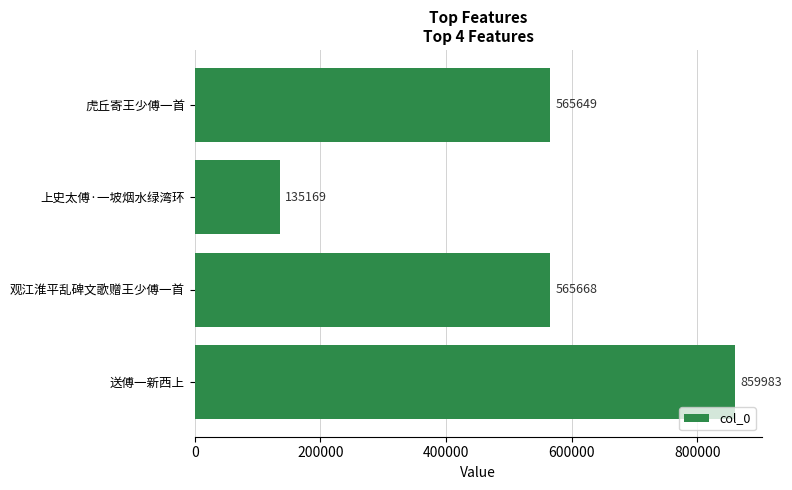

At which category does the chart reach its peak across all series?

送傅一新西上